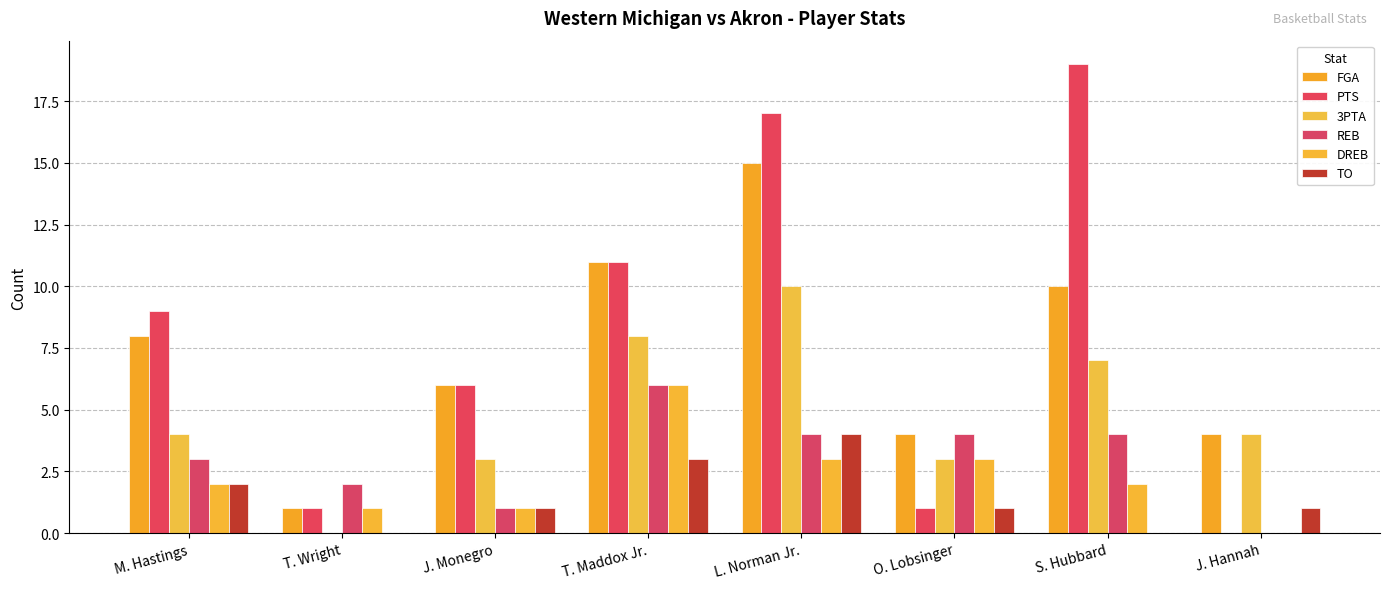

Reading left to right, list all the values displayed in this chart.

FGA: 8	1	6	11	15	4	10	4
PTS: 9	1	6	11	17	1	19	0
3PTA: 4	0	3	8	10	3	7	4
REB: 3	2	1	6	4	4	4	0
DREB: 2	1	1	6	3	3	2	0
TO: 2	0	1	3	4	1	0	1